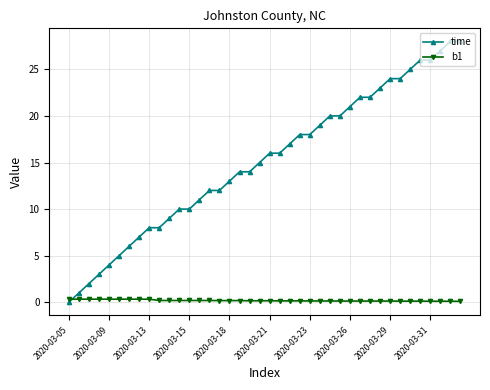

After their last crossing, which series has the higher values: b1 or time?

time